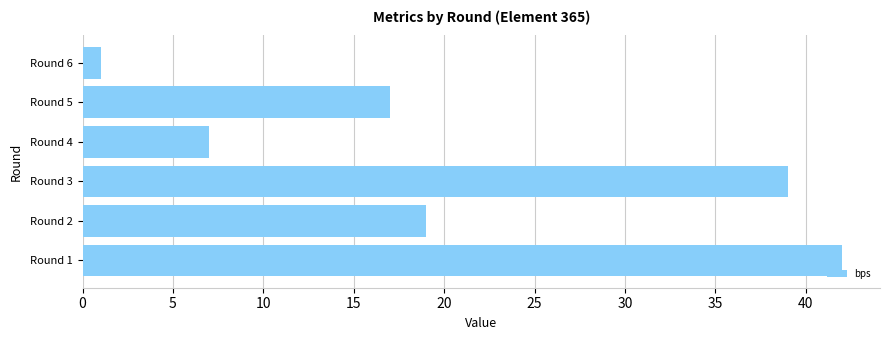

How many distinct data groups are displayed?

1